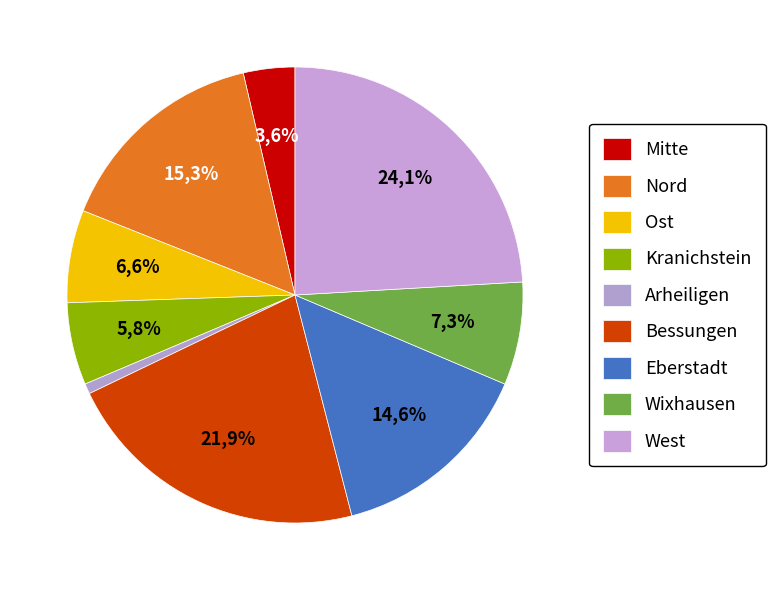

To the nearest percent, what is the difference between the largest and smallest slice percentages?

23%